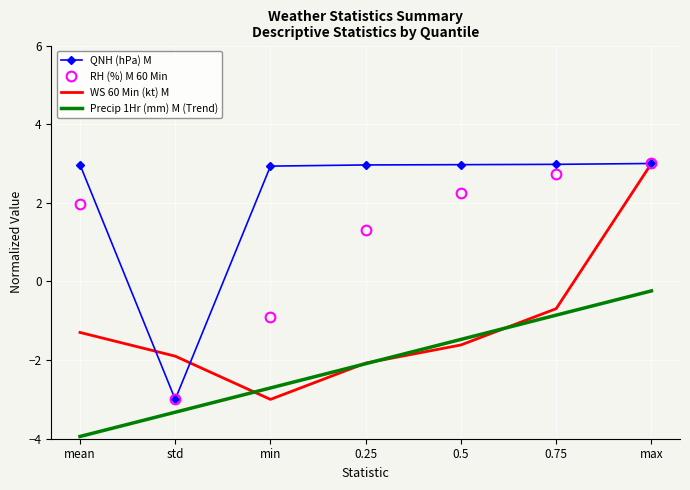

How many positive values does the WS 60 Min (kt) M series have?

1